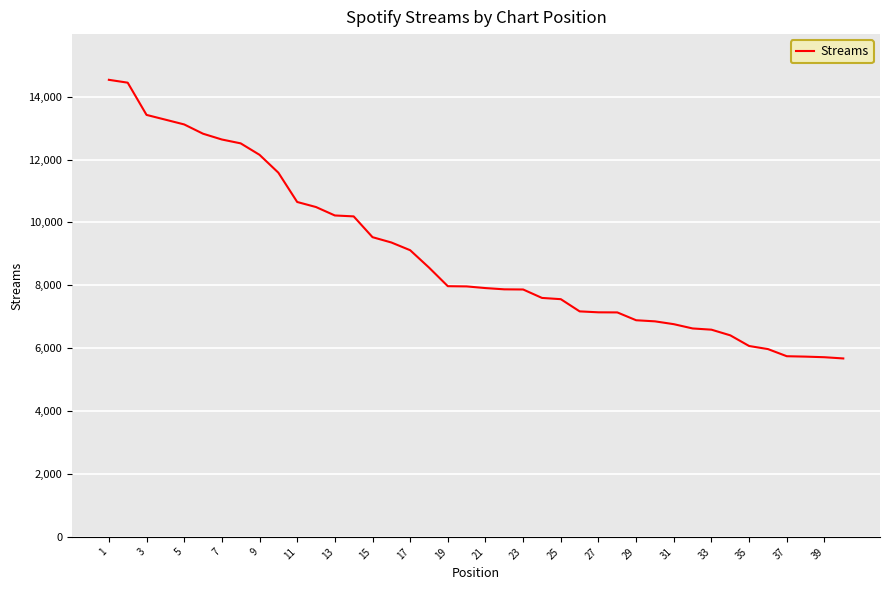

What is the minimum value shown in the chart?

5674